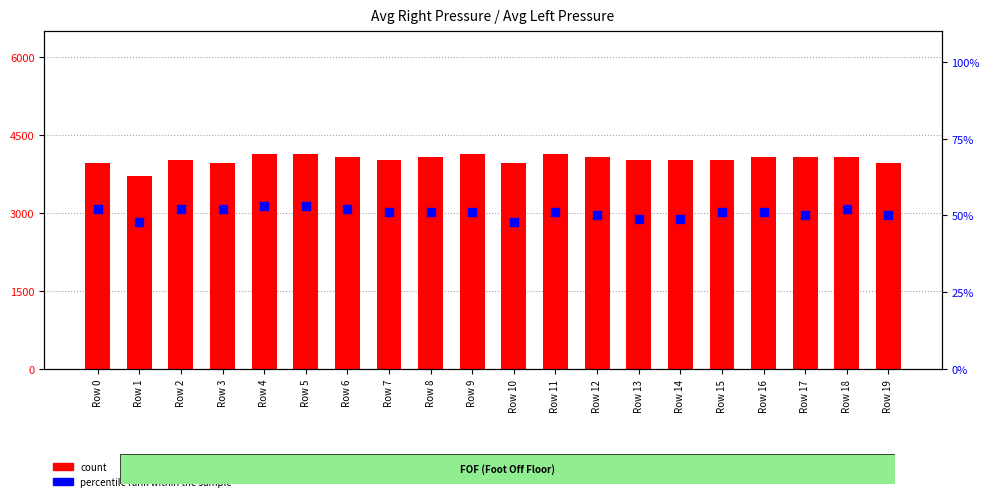

What are all the series names shown in the legend?

count, percentile rank within the sample